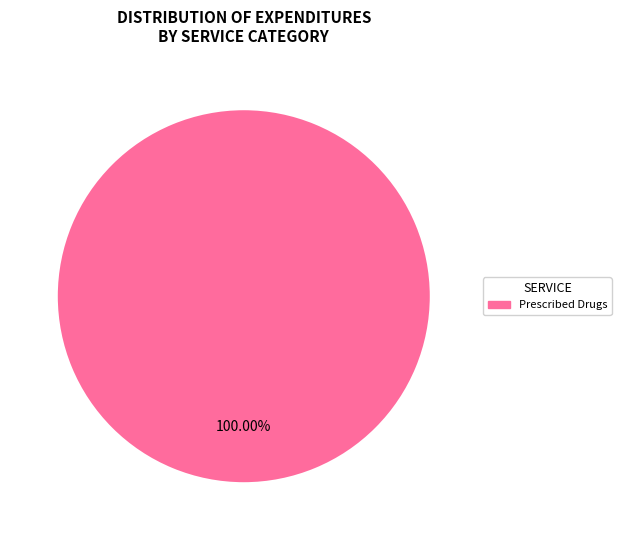

How many segments does this pie chart have?

1